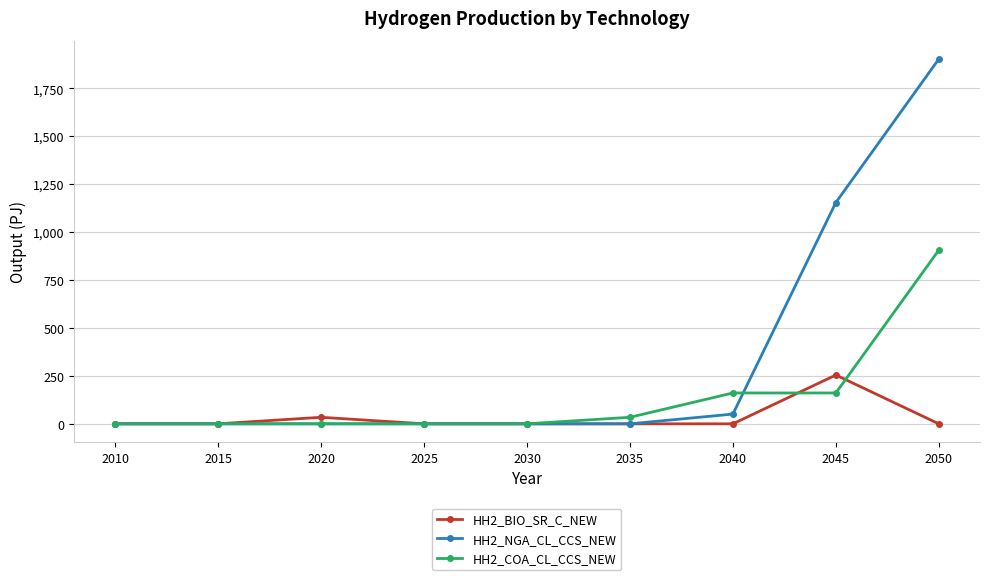

Is the value of HH2_COA_CL_CCS_NEW at 2015 greater than the value of HH2_NGA_CL_CCS_NEW at 2050?

No